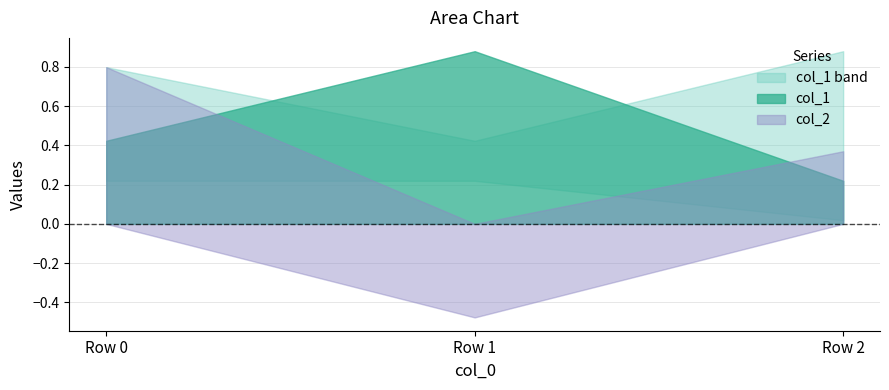

Is it true that col_1_upper equals 1.2 at Row 0?

False